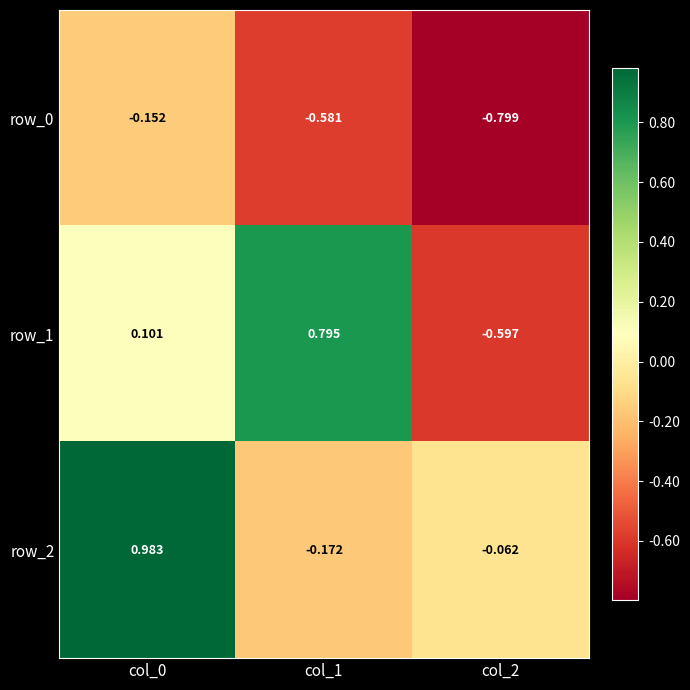

How many series are shown in this chart?

3